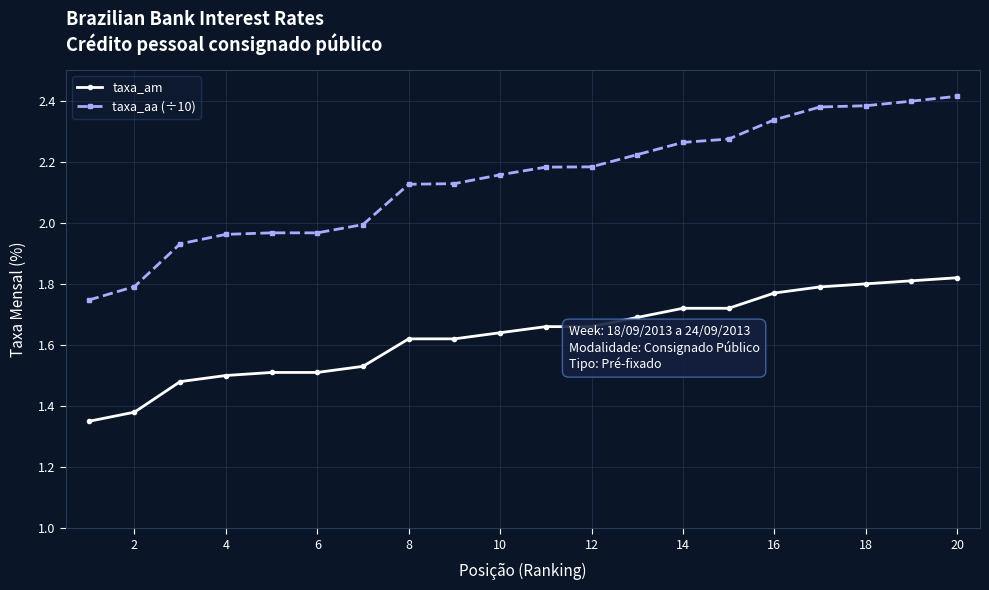

Which series has the widest spread of values?

taxa_aa (÷10)